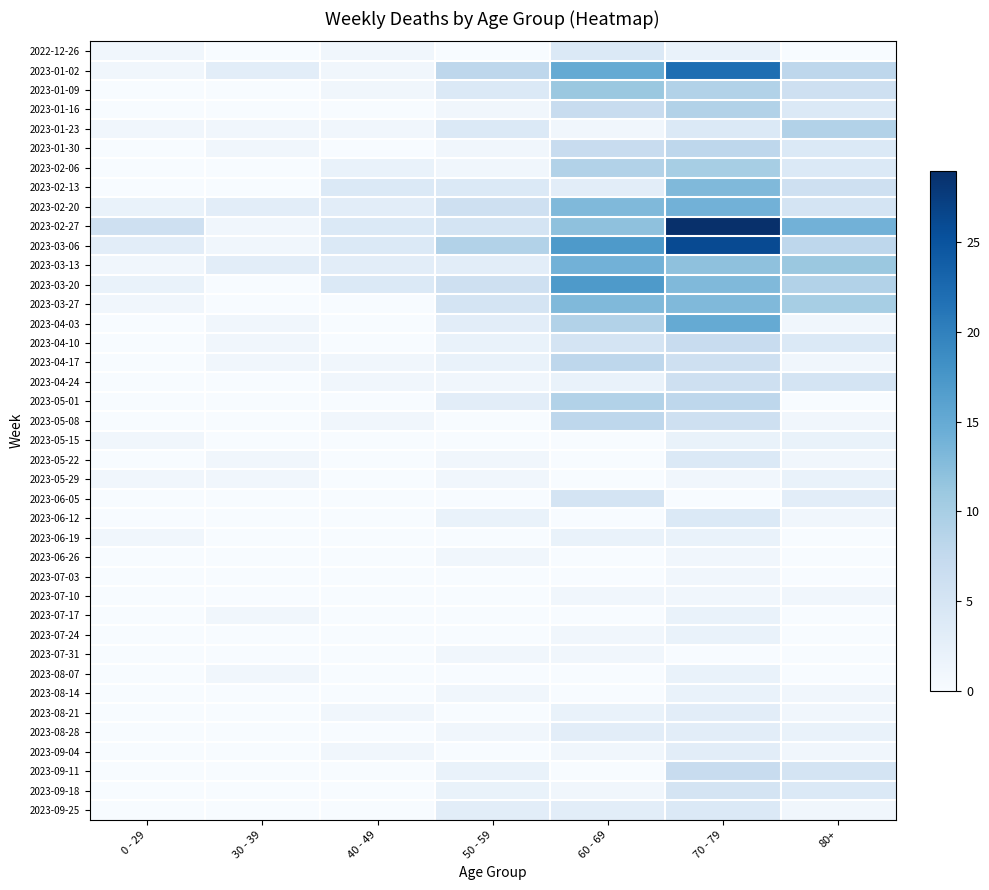

List the series in order of their peak value, lowest first.

2023-06-26, 2023-07-03, 2023-07-10, 2023-07-31, 2023-05-15, 2023-05-29, 2023-06-19, 2023-07-17, 2023-07-24, 2023-08-07, 2023-08-14, 2023-08-21, 2023-08-28, 2023-09-04, 2022-12-26, 2023-05-22, 2023-06-12, 2023-09-25, 2023-06-05, 2023-09-18, 2023-04-24, 2023-04-10, 2023-09-11, 2023-01-30, 2023-04-17, 2023-05-08, 2023-01-16, 2023-01-23, 2023-05-01, 2023-02-06, 2023-01-09, 2023-02-13, 2023-03-27, 2023-02-20, 2023-03-13, 2023-04-03, 2023-03-20, 2023-01-02, 2023-03-06, 2023-02-27